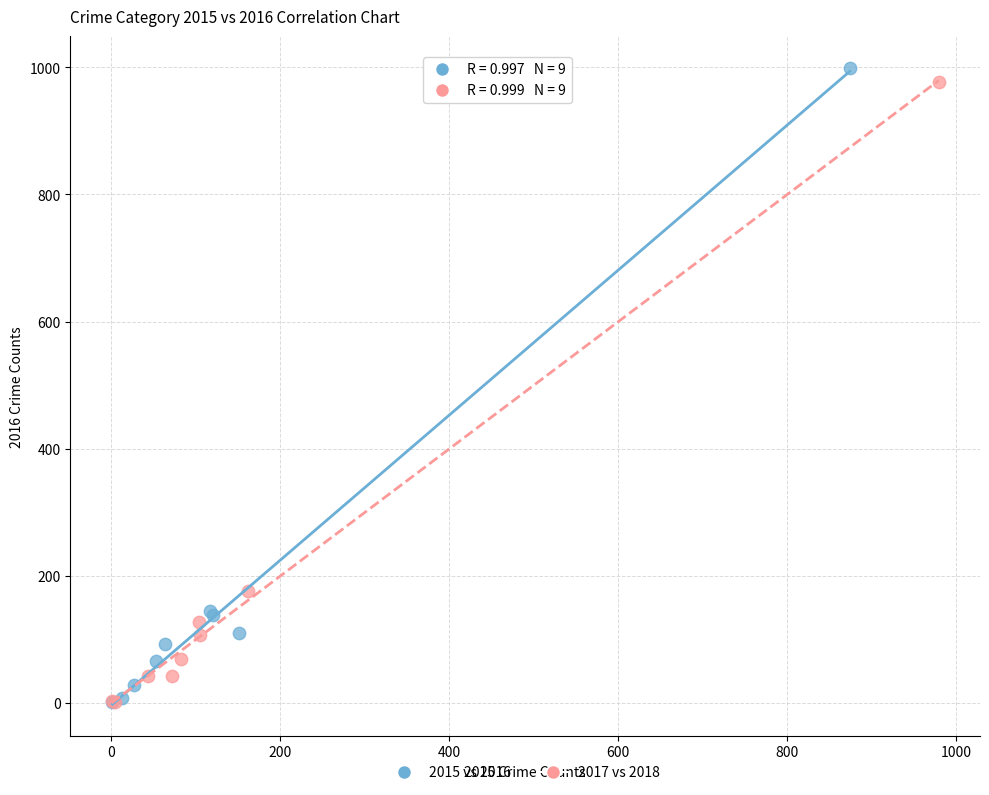

Which series reaches the maximum Y coordinate?

2015 vs 2016